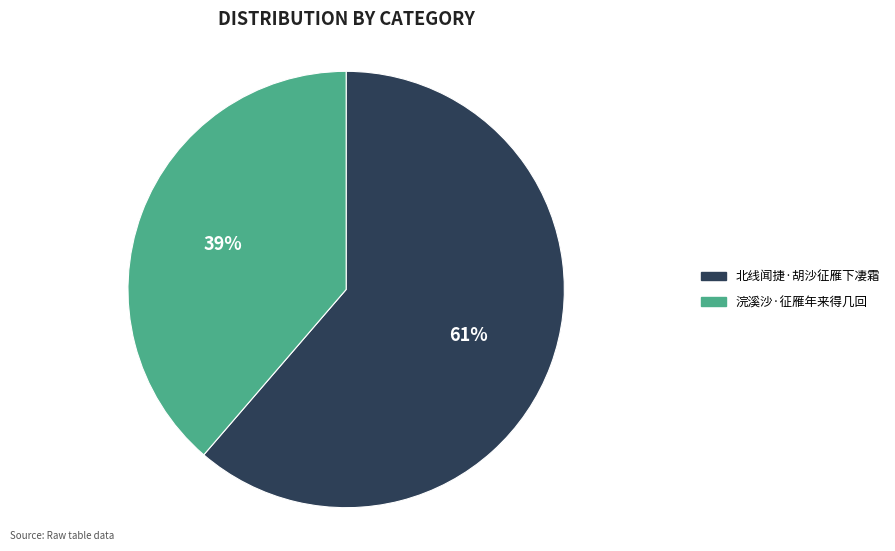

True or false: 浣溪沙·征雁年来得几回 accounts for 39% of the total.

True